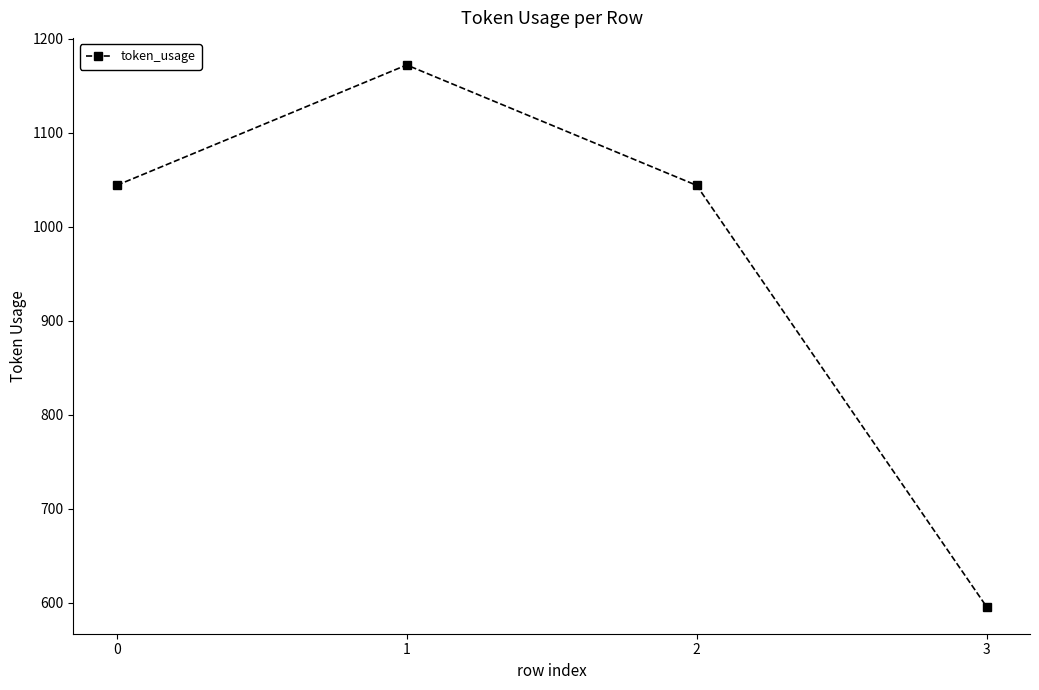

The value at 3 is 901. True or false?

False